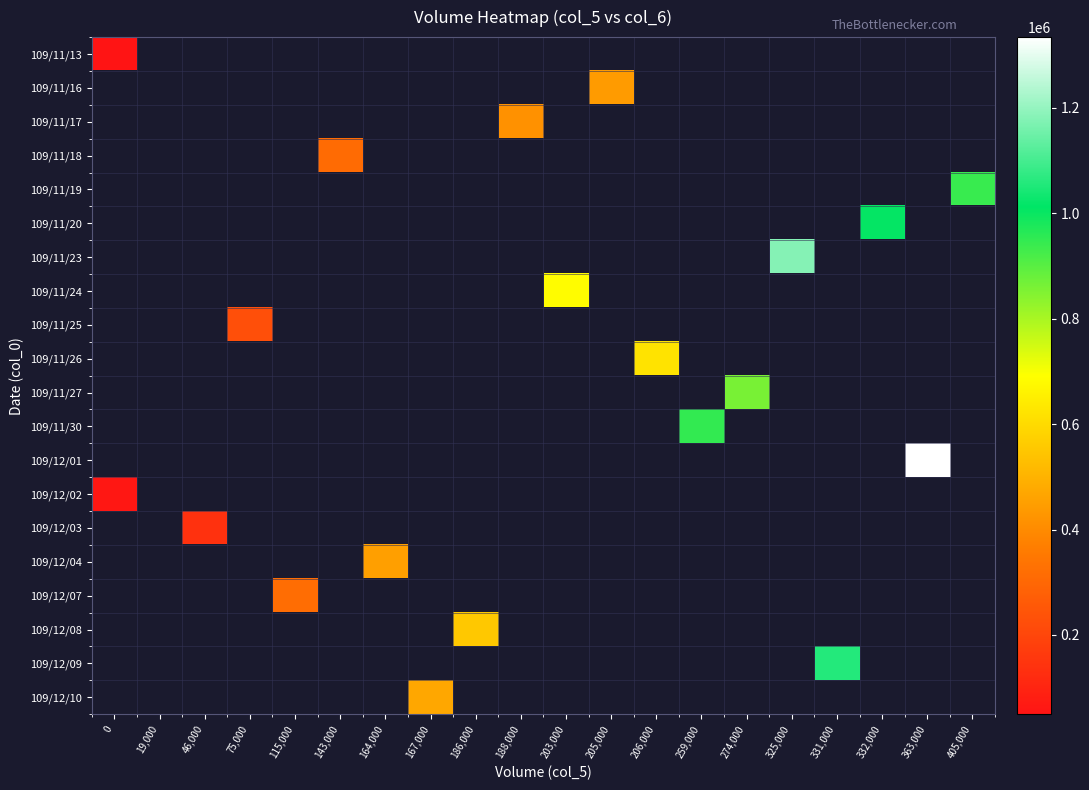

At how many categories does at least one series exceed 642446?

8